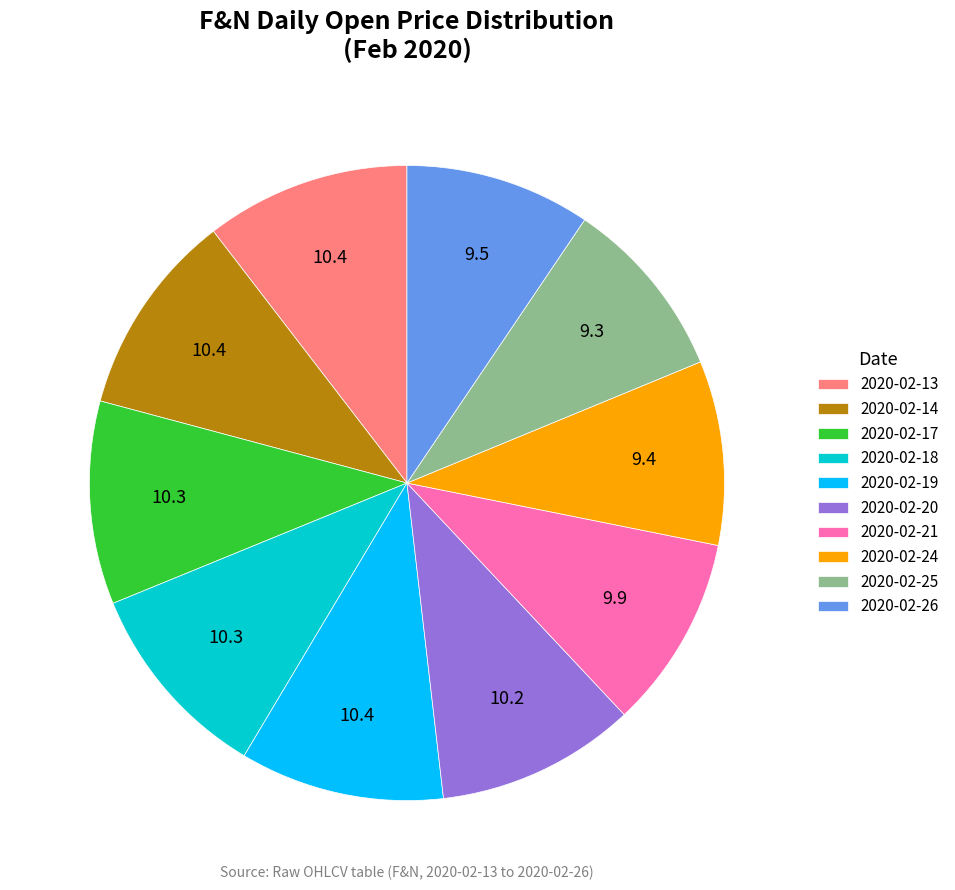

The 2020-02-24 slice represents 9% of the pie. True or false?

True